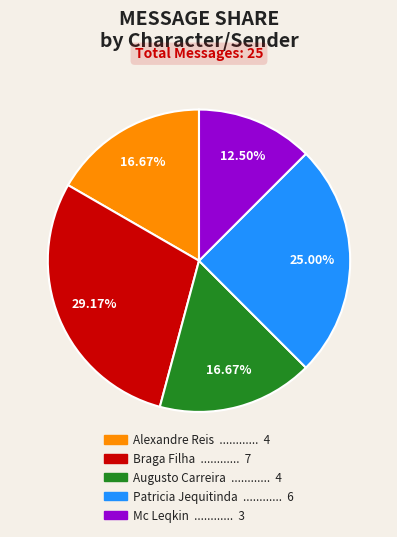

How many slices are in this pie chart?

5